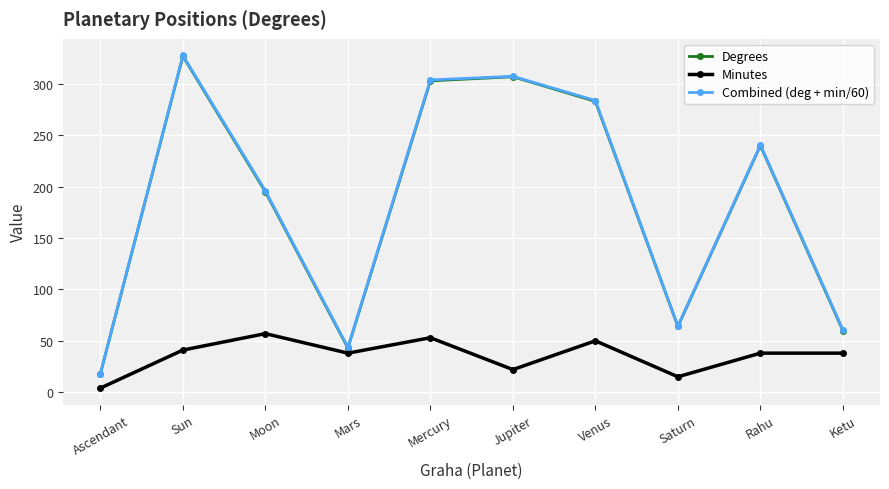

What is the label of the 2nd point from the right?

Rahu